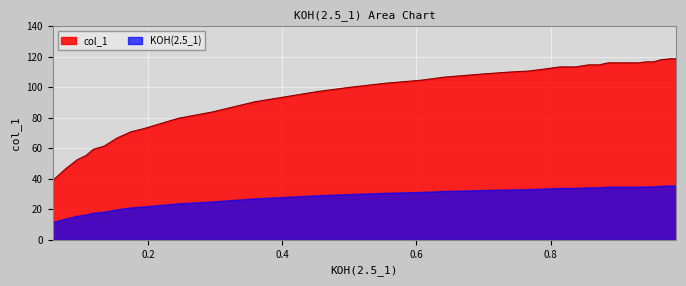

Rank the categories by value from highest to lowest.

0.9782, 0.9871, 0.9643, 0.9425, 0.9534, 0.886, 0.9008, 0.9107, 0.9226, 0.9306, 0.8562, 0.8721, 0.8136, 0.8374, 0.7917, 0.7679, 0.7402, 0.6975, 0.642, 0.6073, 0.5537, 0.5002, 0.4536, 0.397, 0.3593, 0.2949, 0.2453, 0.1937, 0.1749, 0.154, 0.1342, 0.1183, 0.1074, 0.0945, 0.0767, 0.0579